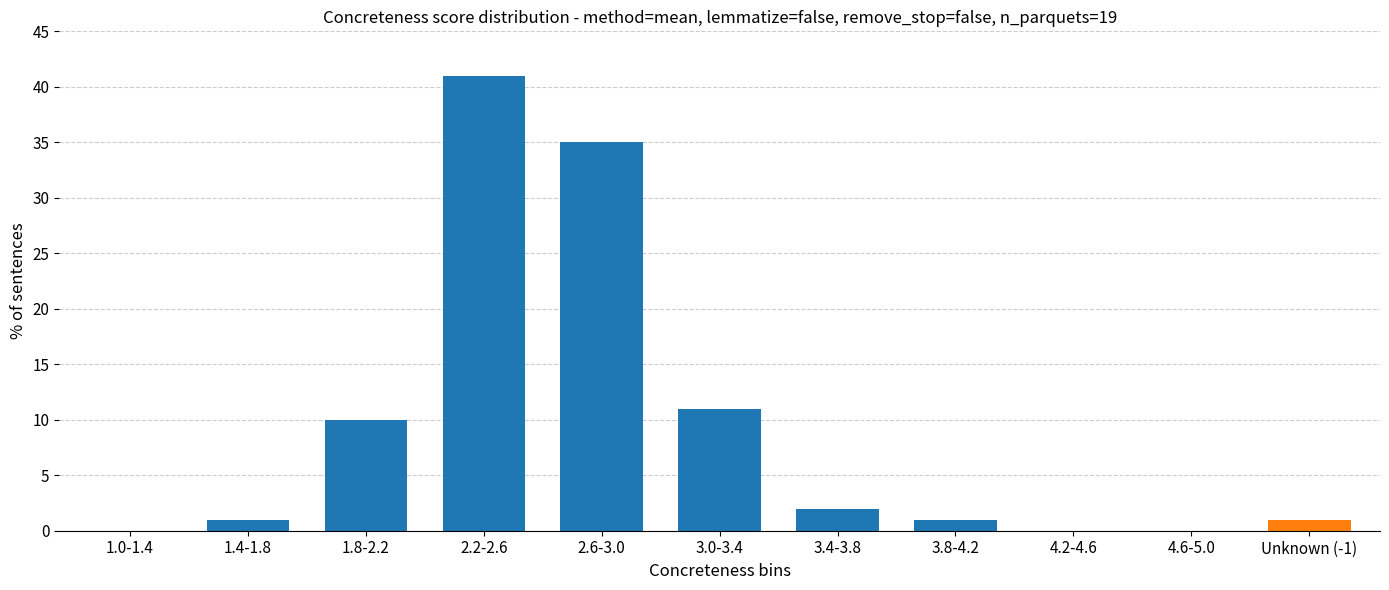

Reading left to right, what are all the values shown in this chart?

1.0-1.4=0	1.4-1.8=1	1.8-2.2=10	2.2-2.6=41	2.6-3.0=35	3.0-3.4=11	3.4-3.8=2	3.8-4.2=1	4.2-4.6=0	4.6-5.0=0	Unknown (-1)=1